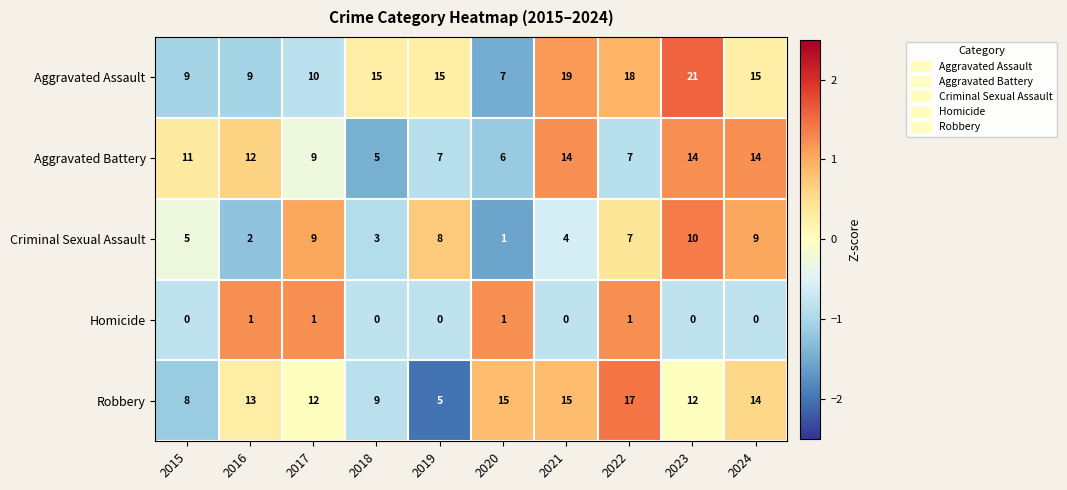

What is the total value across all series at 2019?

35